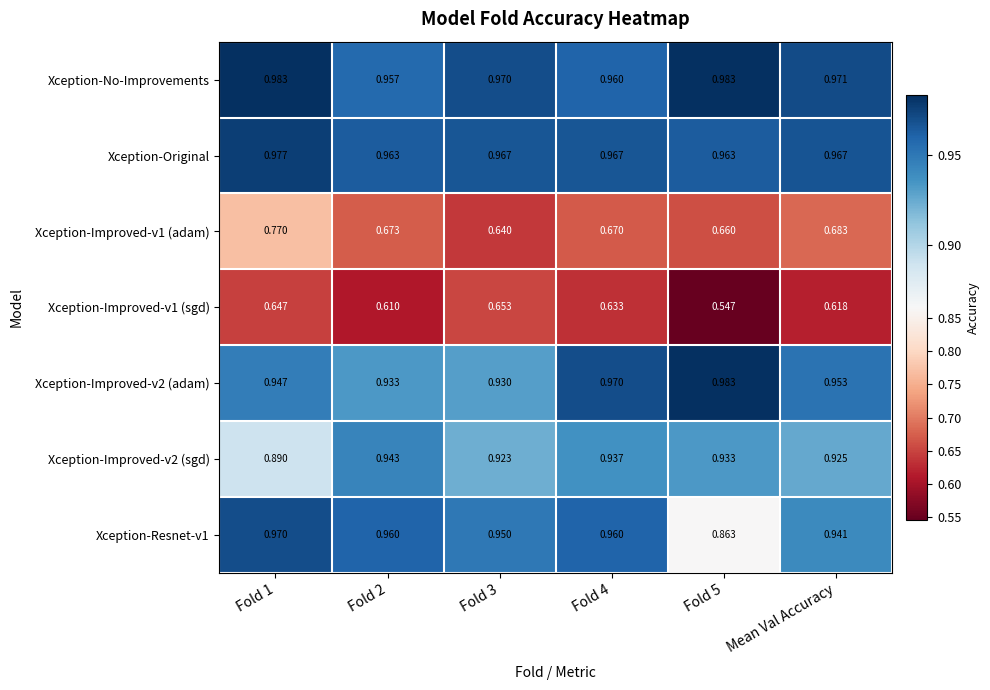

Which series has the largest total across all categories?

Xception-No-Improvements